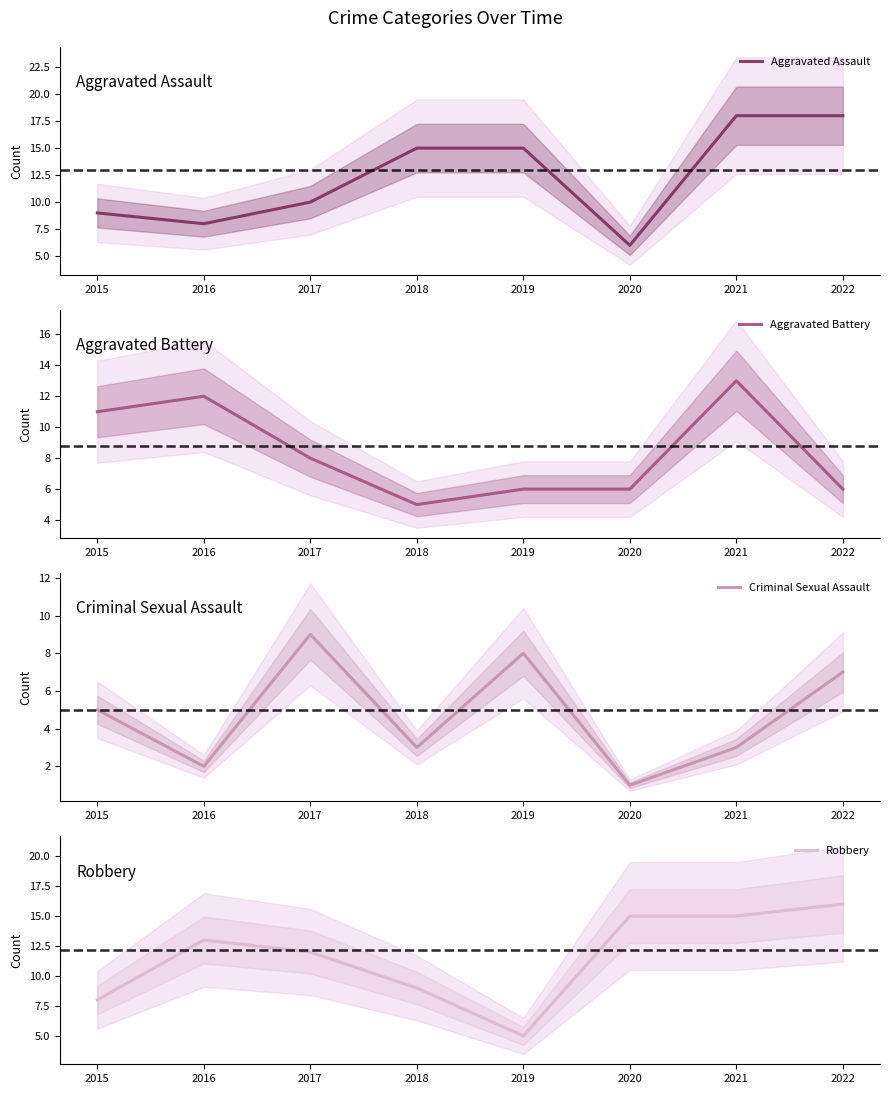

True or false: Criminal Sexual Assault and Aggravated Assault cross at least once.

False